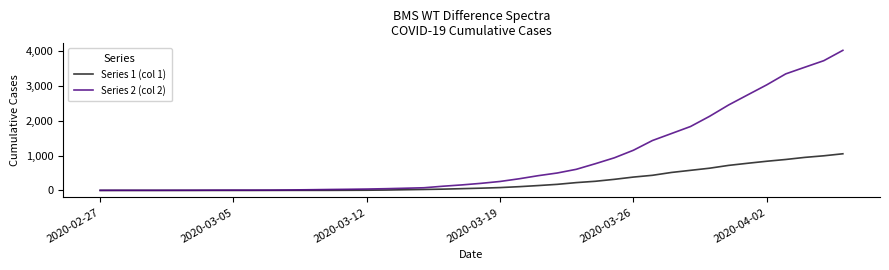

Rank the series by their maximum value, from highest to lowest.

Series 2 (col 2), Series 1 (col 1)